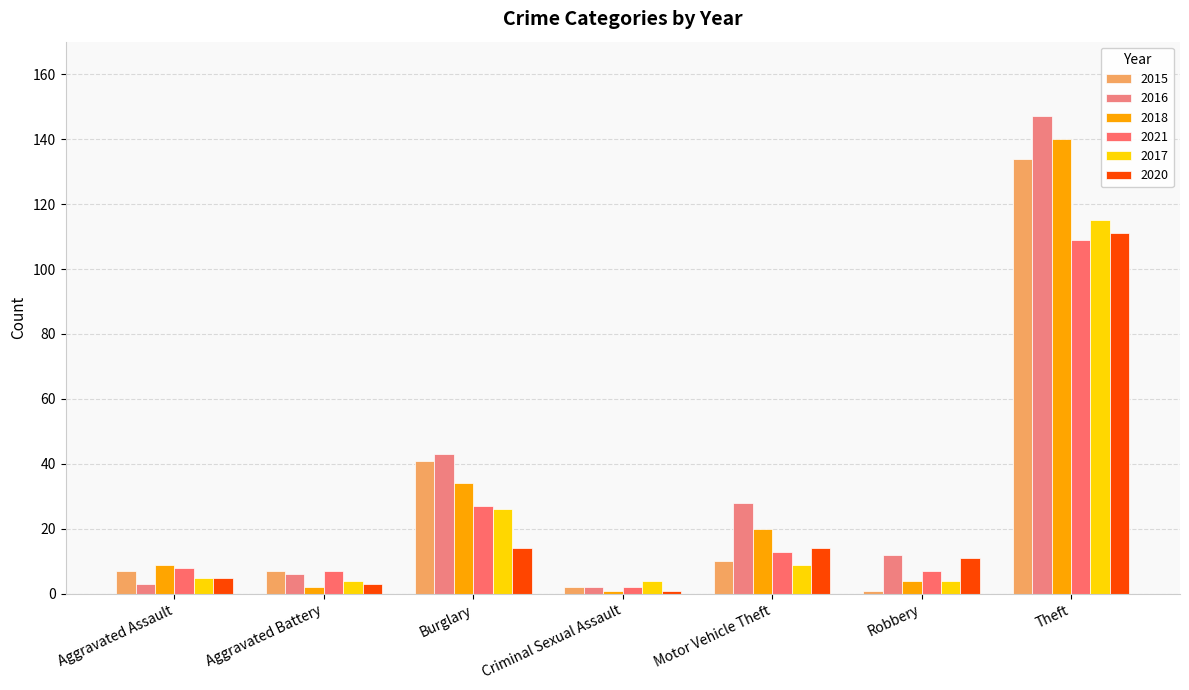

At which category is the sum across all series the highest?

Theft